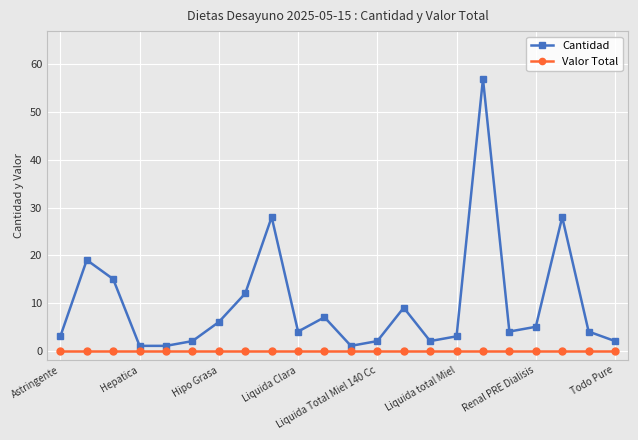

Which series has the largest total across all categories?

Cantidad